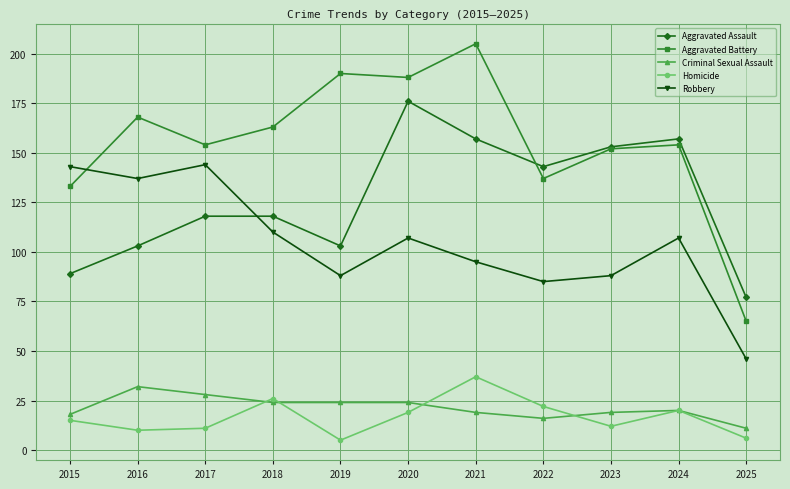

At which label does Robbery first exceed 107?

2015